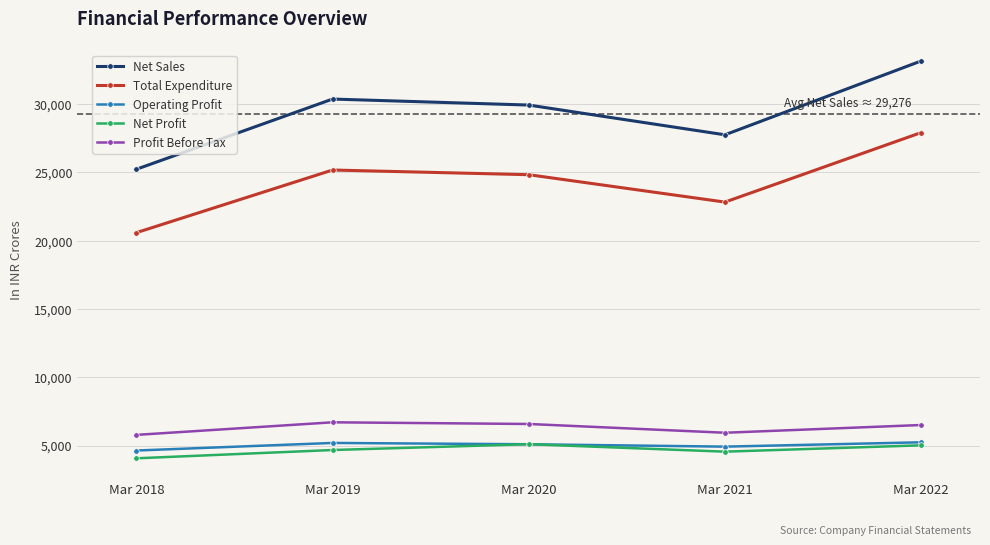

What is the approximate value of Total Expenditure at Mar 2020?

24822.4